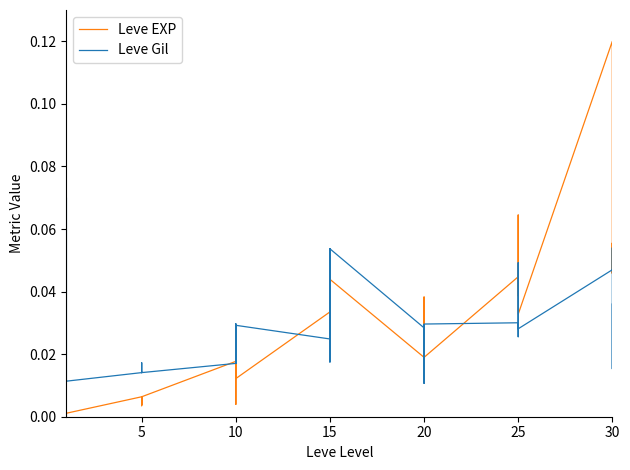

Is it true that Leve EXP equals 0.0 at 20?

False